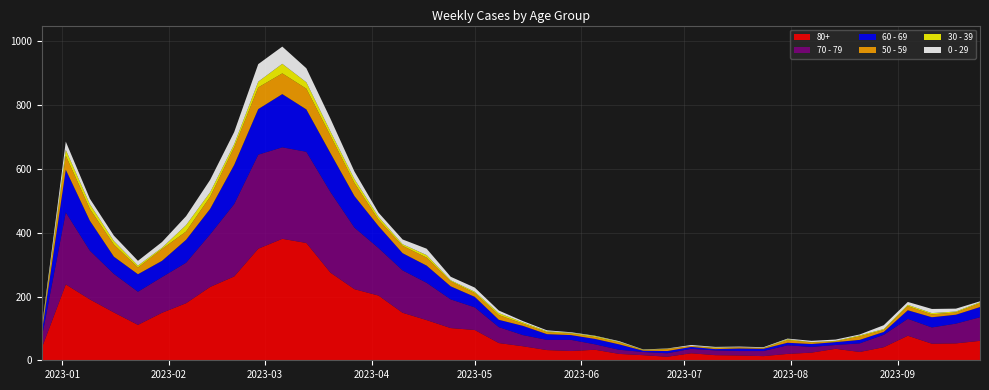

Reading right to left, what are all the values shown in this chart?

0 - 29: 3	9	13	9	12	3	4	4	2	2	2	2	3	1	1	2	1	2	3	4	8	13	11	20	15	13	24	40	44	54	55	38	39	28	18	15	17	17	26	4
30 - 39: 3	3	4	4	3	3	2	1	3	1	0	2	0	1	1	2	3	2	3	4	6	4	3	8	5	9	12	13	20	30	18	10	14	20	4	6	11	15	18	5
50 - 59: 12	7	9	13	6	11	2	5	8	2	4	3	3	6	2	6	6	5	6	7	15	12	16	25	23	20	41	55	65	65	68	55	38	26	37	21	38	37	44	5
60 - 69: 32	28	32	27	9	11	9	9	8	7	8	4	6	7	4	17	17	15	18	29	23	33	41	54	54	69	99	122	133	167	143	123	80	72	51	55	54	94	134	16
70 - 79: 74	62	51	53	39	27	12	18	27	16	14	15	14	11	10	13	17	35	32	35	50	71	90	117	133	149	193	253	286	287	295	227	165	127	112	104	121	153	226	32
80+: 61	53	52	77	41	26	36	24	20	13	15	16	22	11	16	20	33	29	32	44	54	95	101	126	149	203	223	275	368	381	350	263	230	179	149	111	150	191	238	38